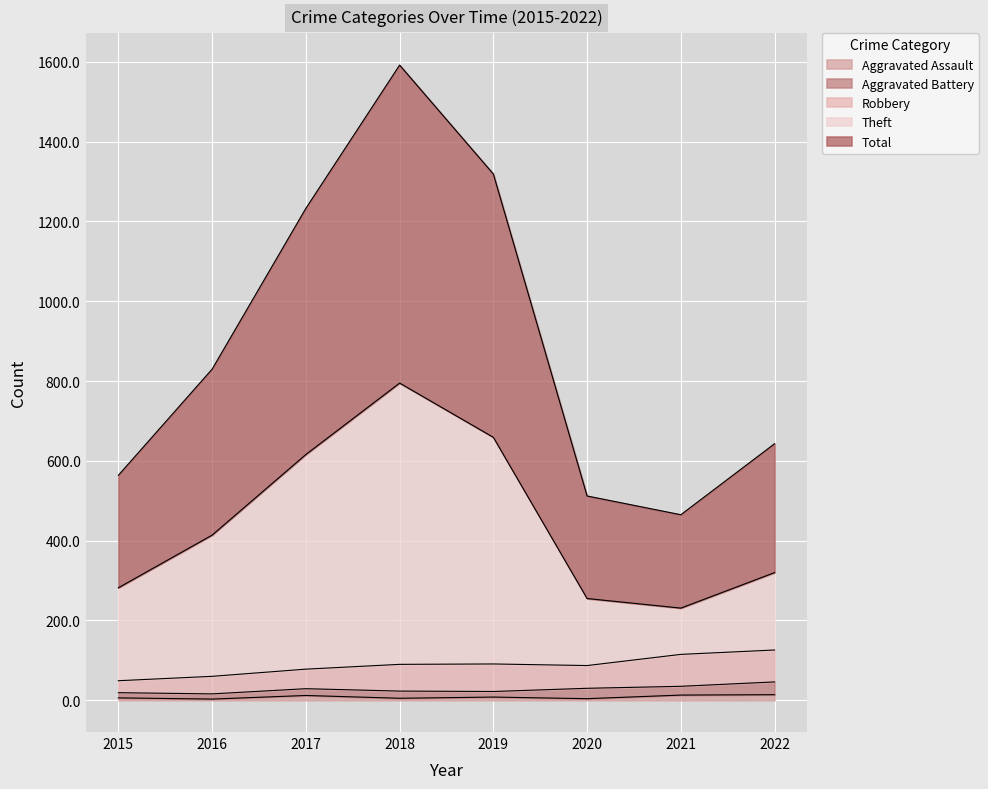

Does the chart display data point markers on the line(s)?

No